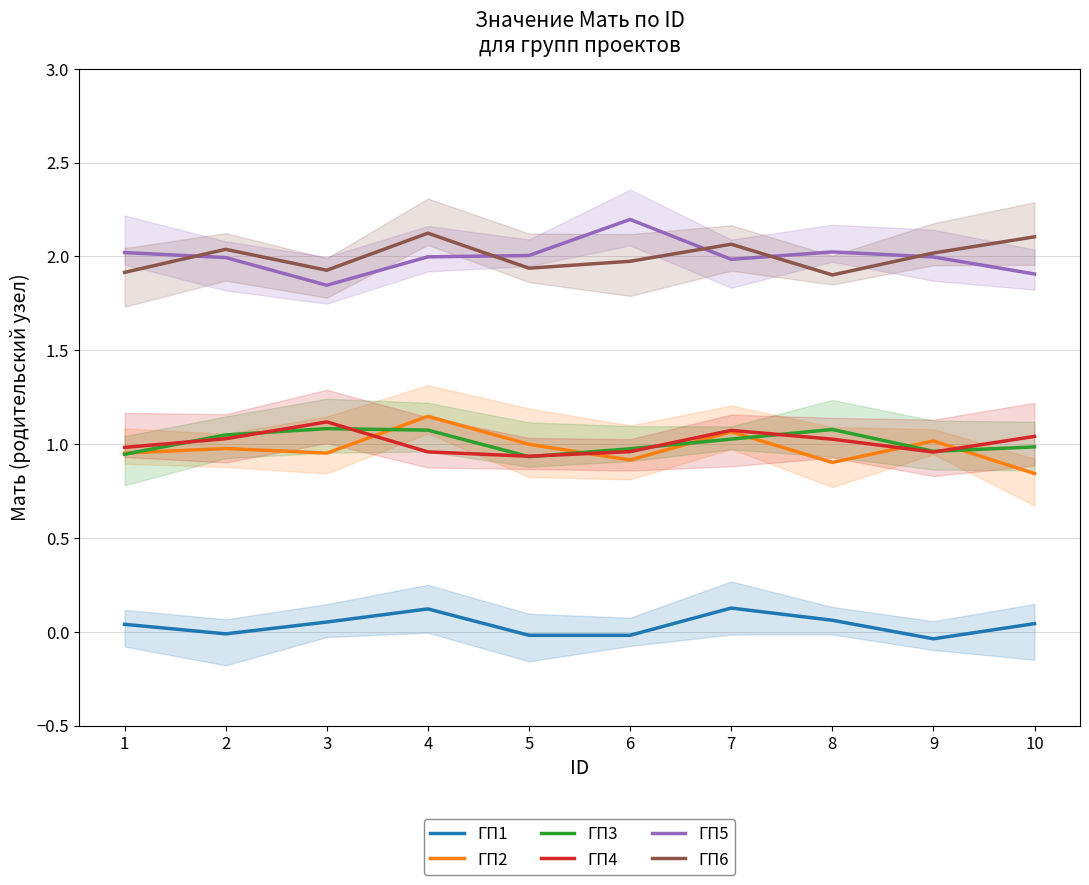

Count the number of data series in this chart.

6